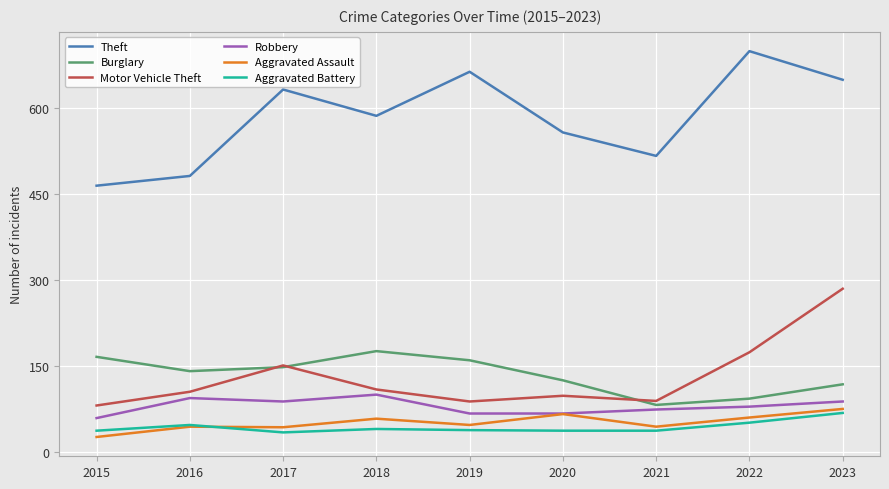

What value does the Motor Vehicle Theft series have at 2015?

81